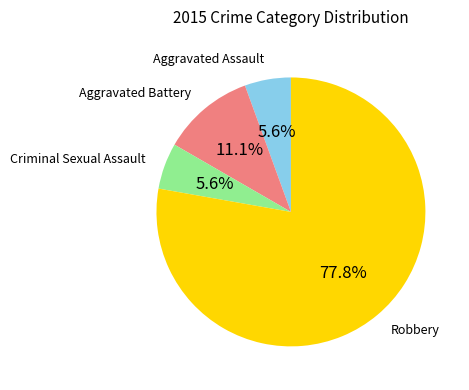

Which slice is the largest?

Robbery